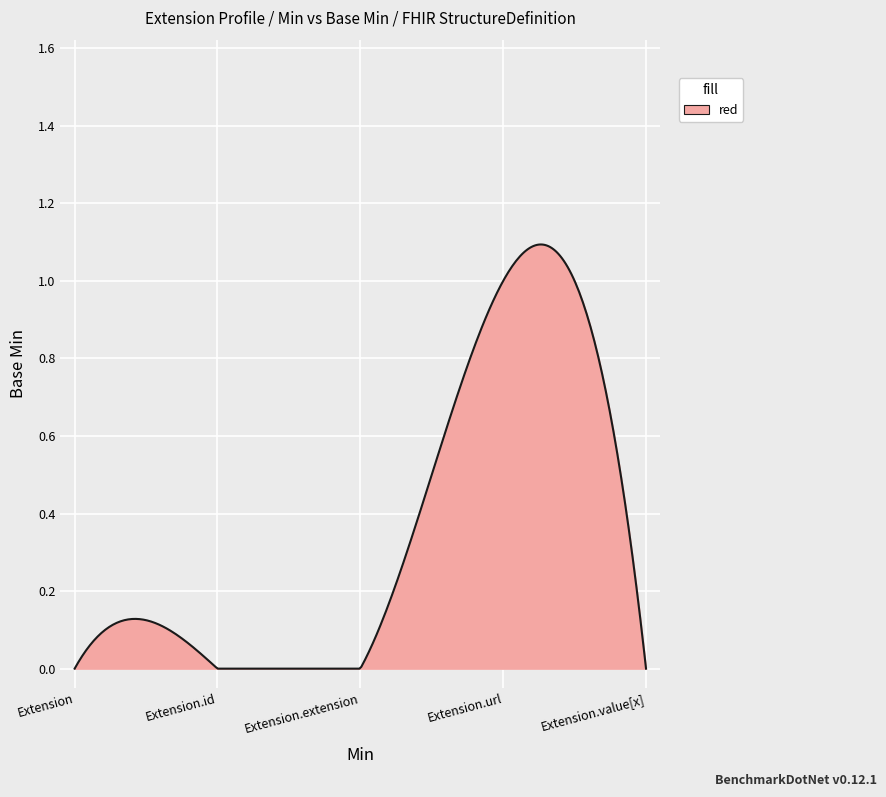

What is the sum of all values?

105.9